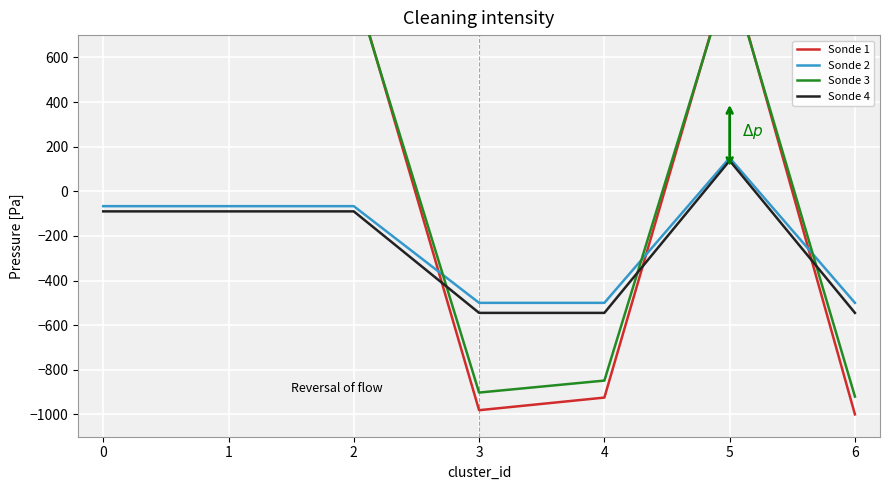

True or false: scrap_id (smooth) has more than 0 points higher than both neighbors.

True